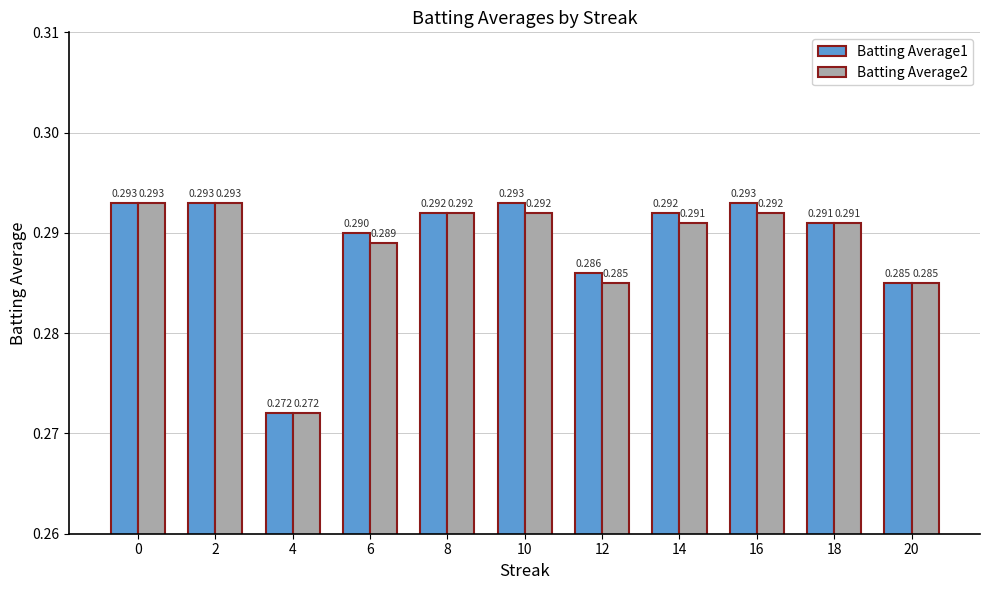

Is the value of Batting Average1 at 0 greater than the value of Batting Average2 at 14?

Yes